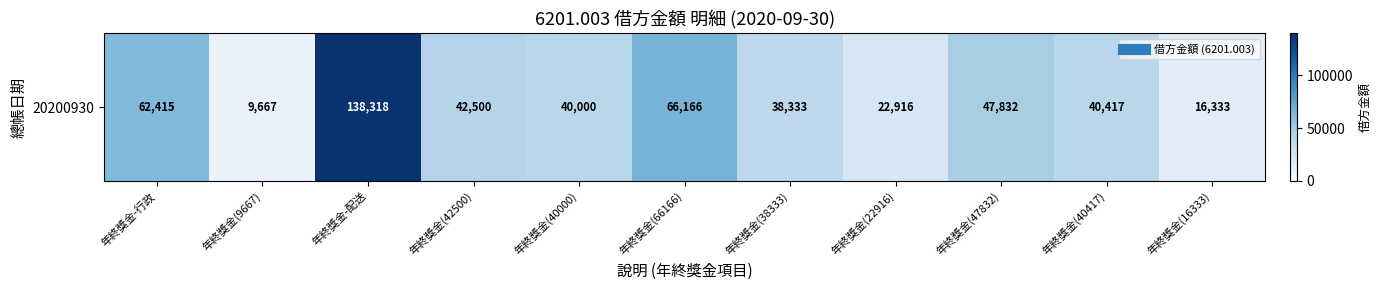

List the labels in order of value, largest first.

年終獎金-配送, 年終獎金(66166), 年終獎金-行政, 年終獎金(47832), 年終獎金(42500), 年終獎金(40417), 年終獎金(40000), 年終獎金(38333), 年終獎金(22916), 年終獎金(16333), 年終獎金(9667)